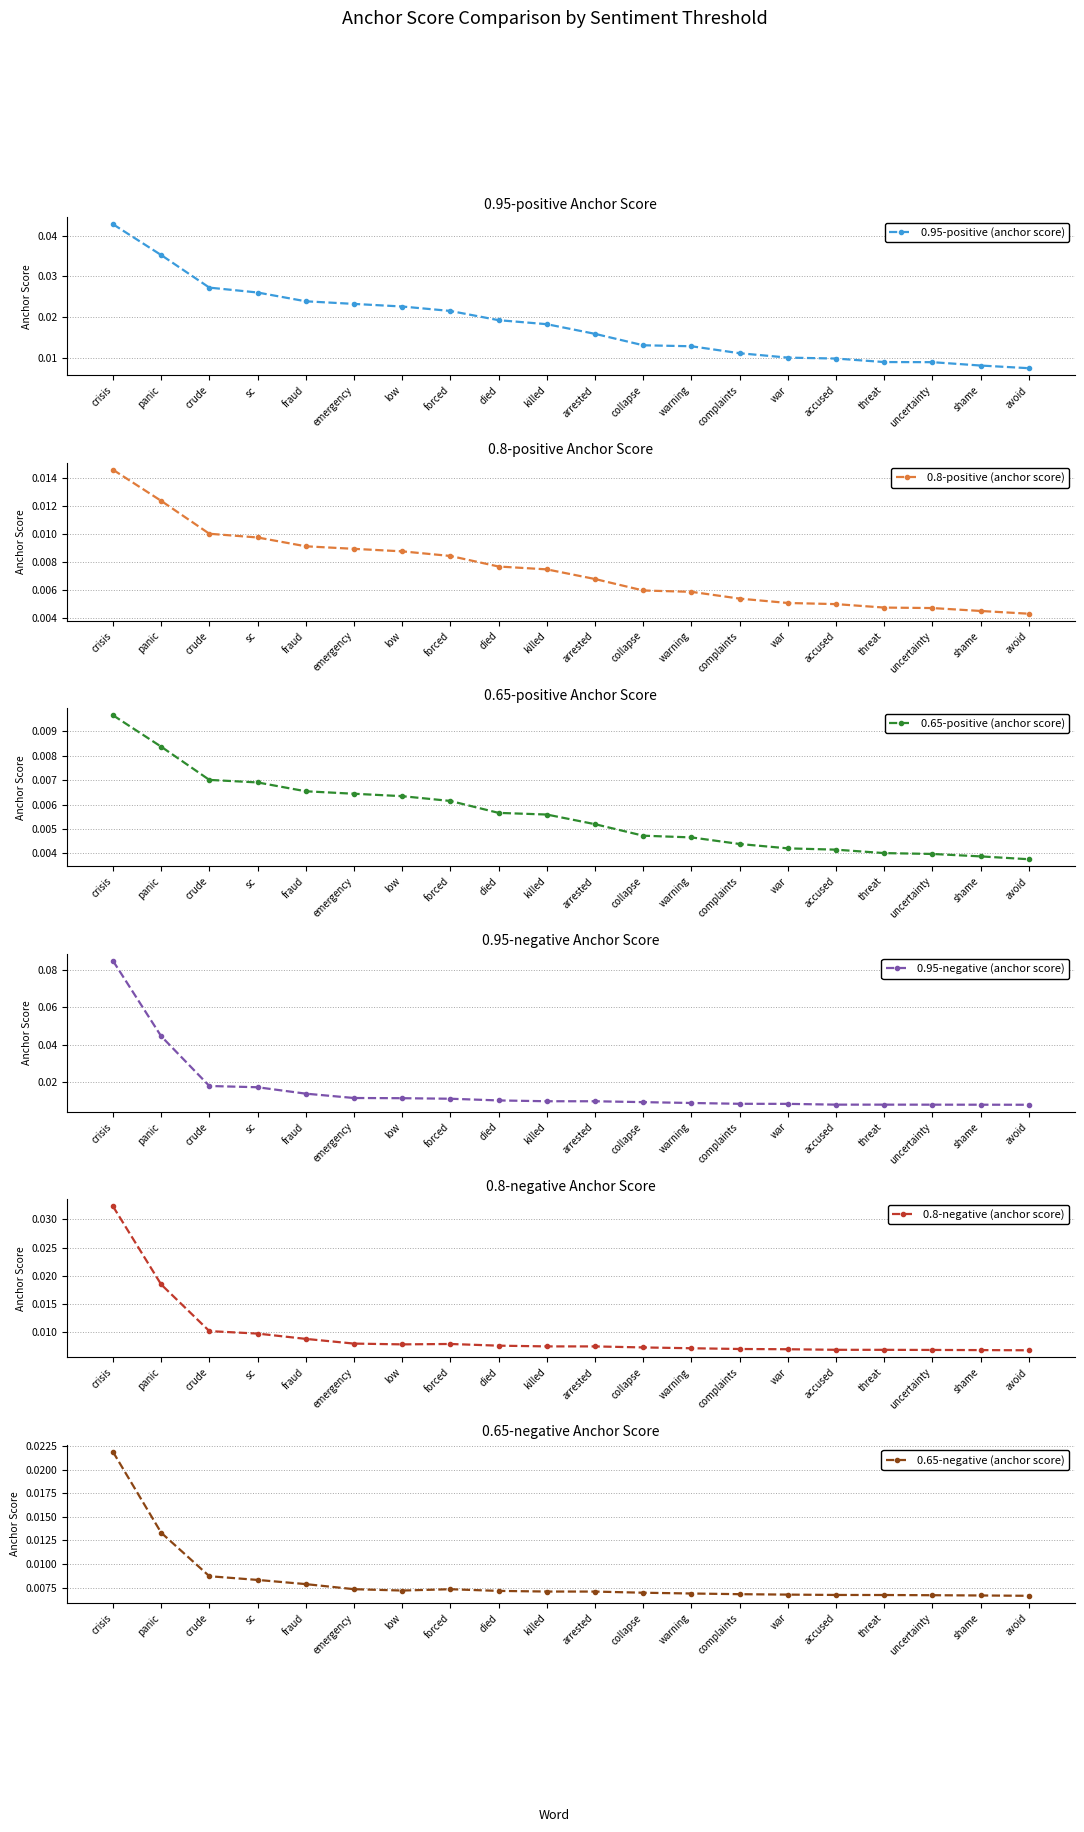

How many interior local peaks does the 0.65-negative (anchor score) series have?

1